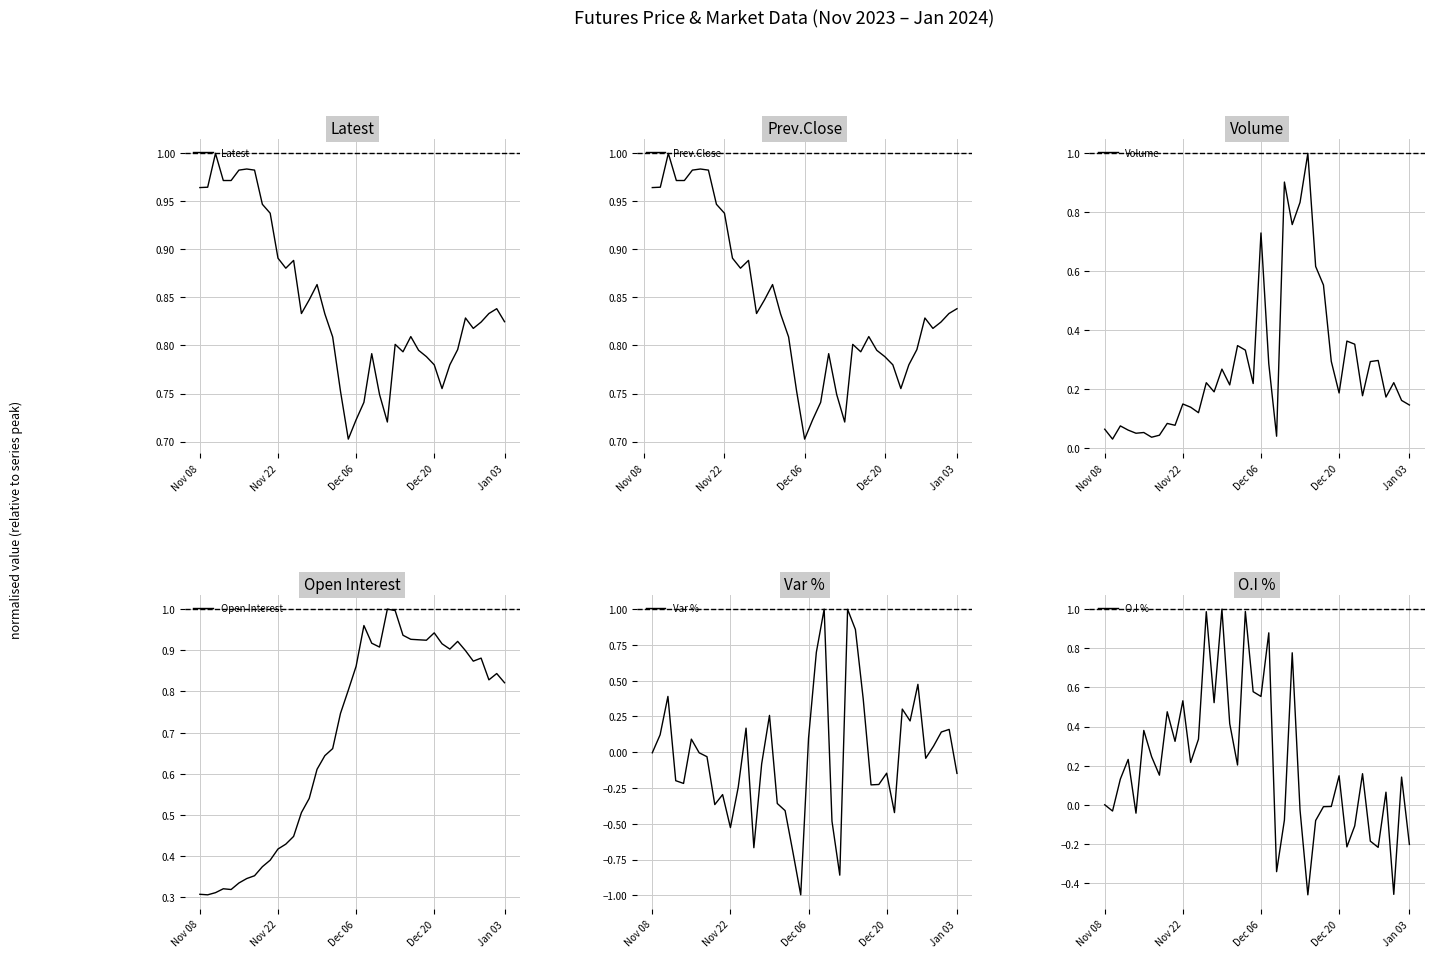

What is the total value across all series at 7?

2.5